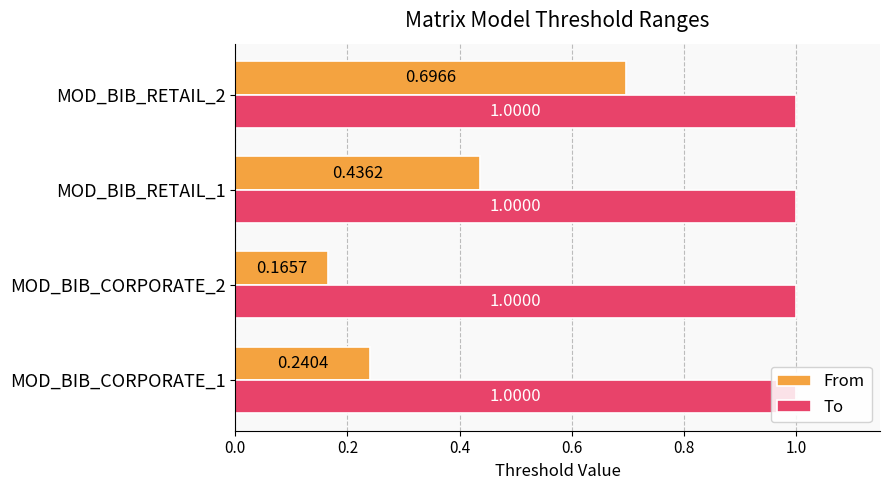

What is the highest value of the From series?

0.7